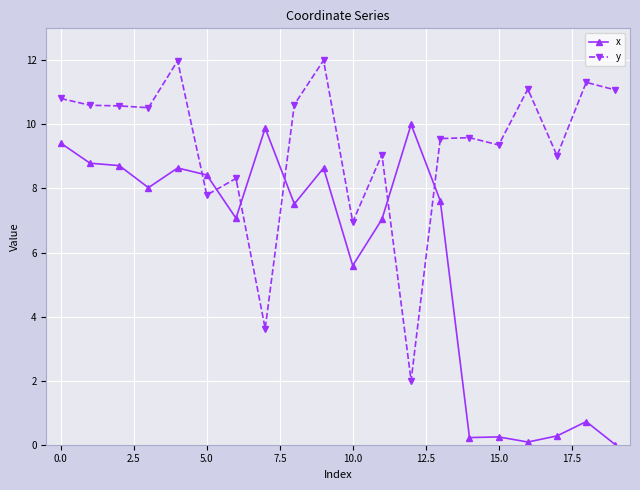

What is the sum of all x values?

116.9